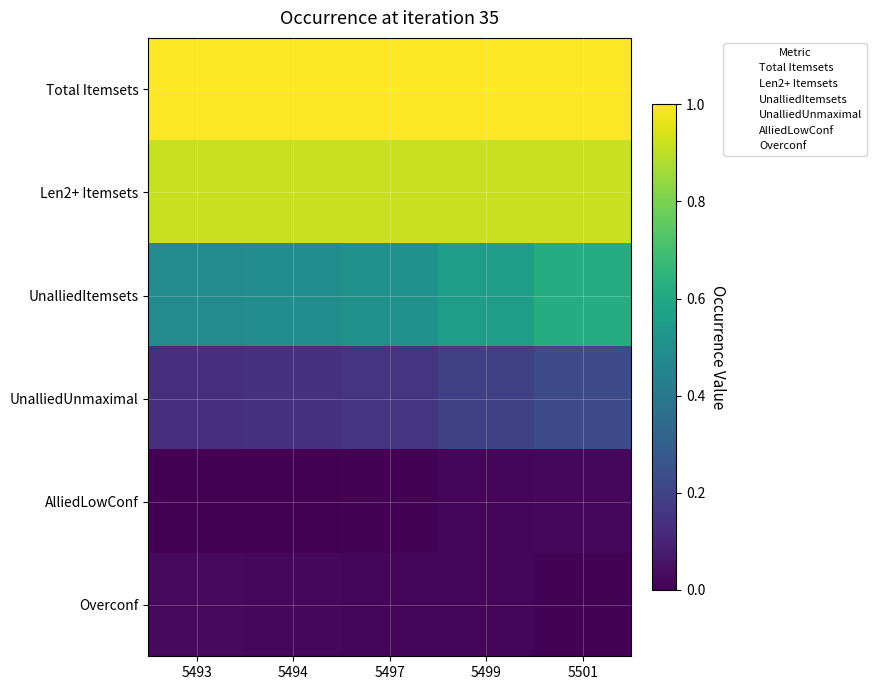

Which category has the lowest value across all series?

5493